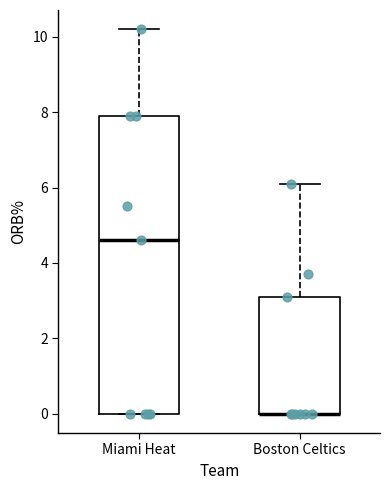

Reading left to right, transcribe this box plot: for each box, give where its median line is, the range the box spans, and where its two whiskers end, as read against the y-axis. The values are not printed on the chart, so give them approximately, as read against the axis.

Miami Heat: median 4.6, box 0.0 to 8.0, whiskers 0.0 to 10.2
Boston Celtics: median 0.0 (drawn on the box's lower edge), box 0.0 to 3.2, whiskers 0.0 to 6.2